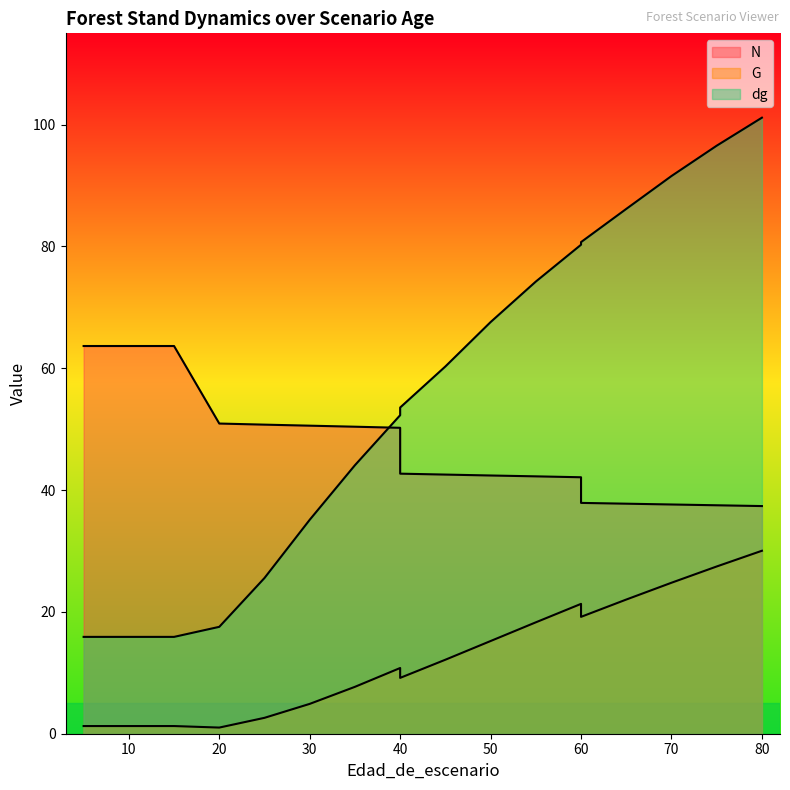

At how many categories does at least one series exceed 88?

3